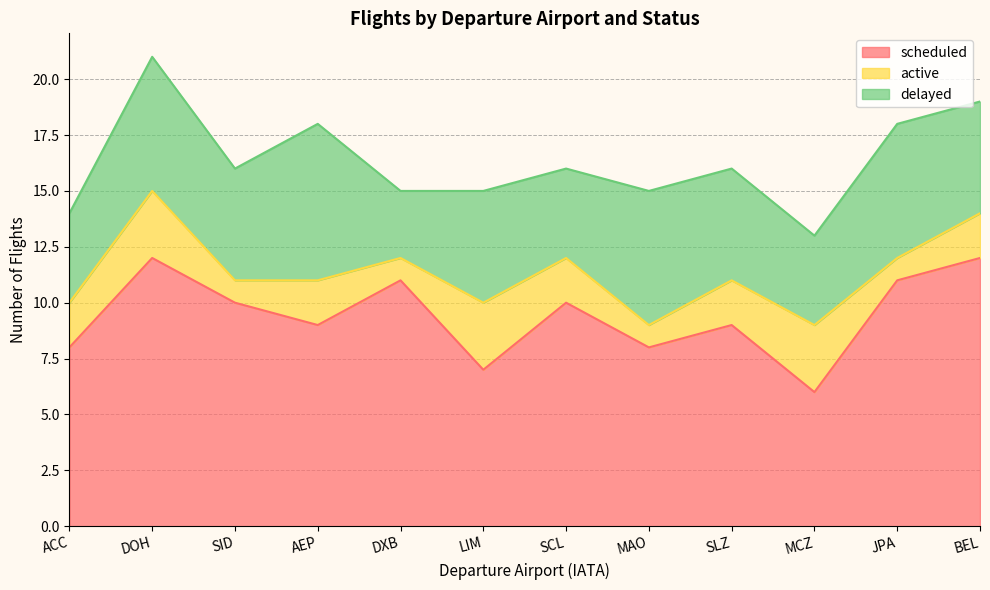

Does the chart have visible grid lines?

Yes